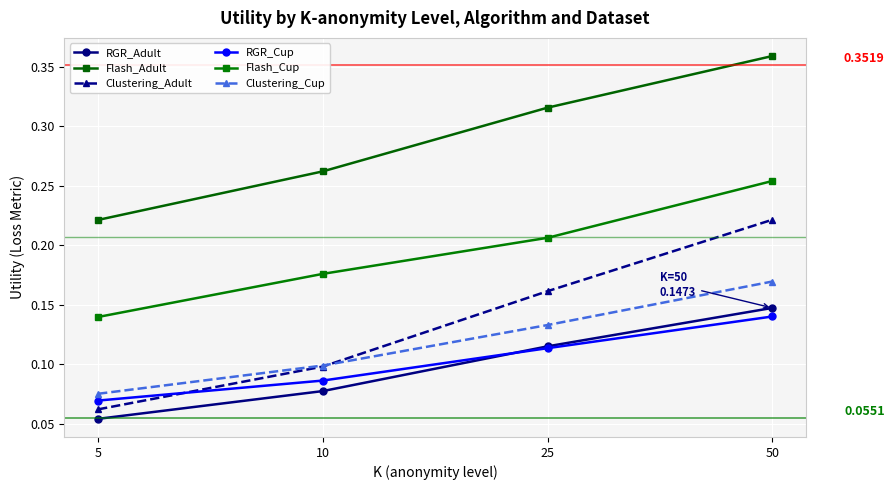

Which series has the widest spread of values?

Clustering_Adult